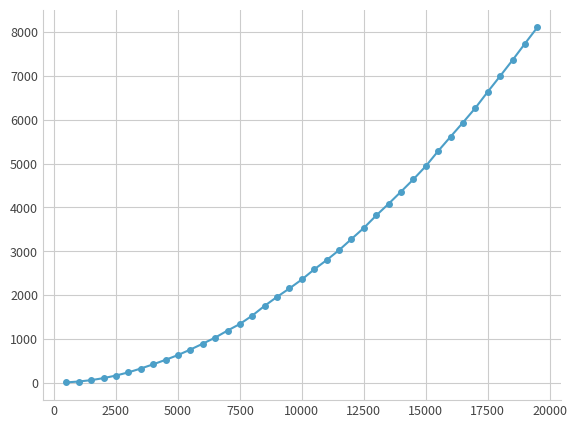

What is the sum of all values?

114407.0